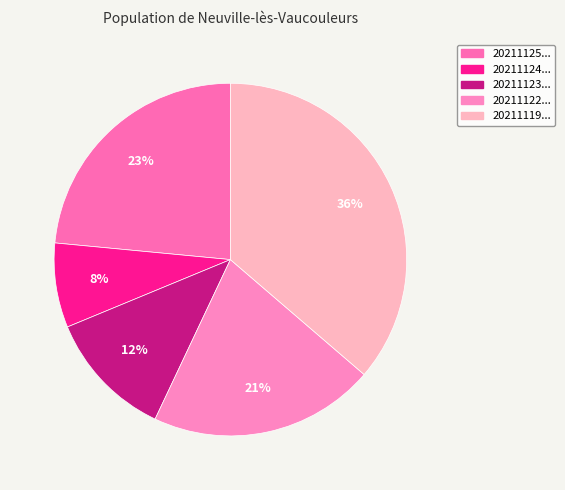

Rank the categories by value from lowest to highest.

20211124090000, 20211123090000, 20211122090000, 20211125090000, 20211119090000